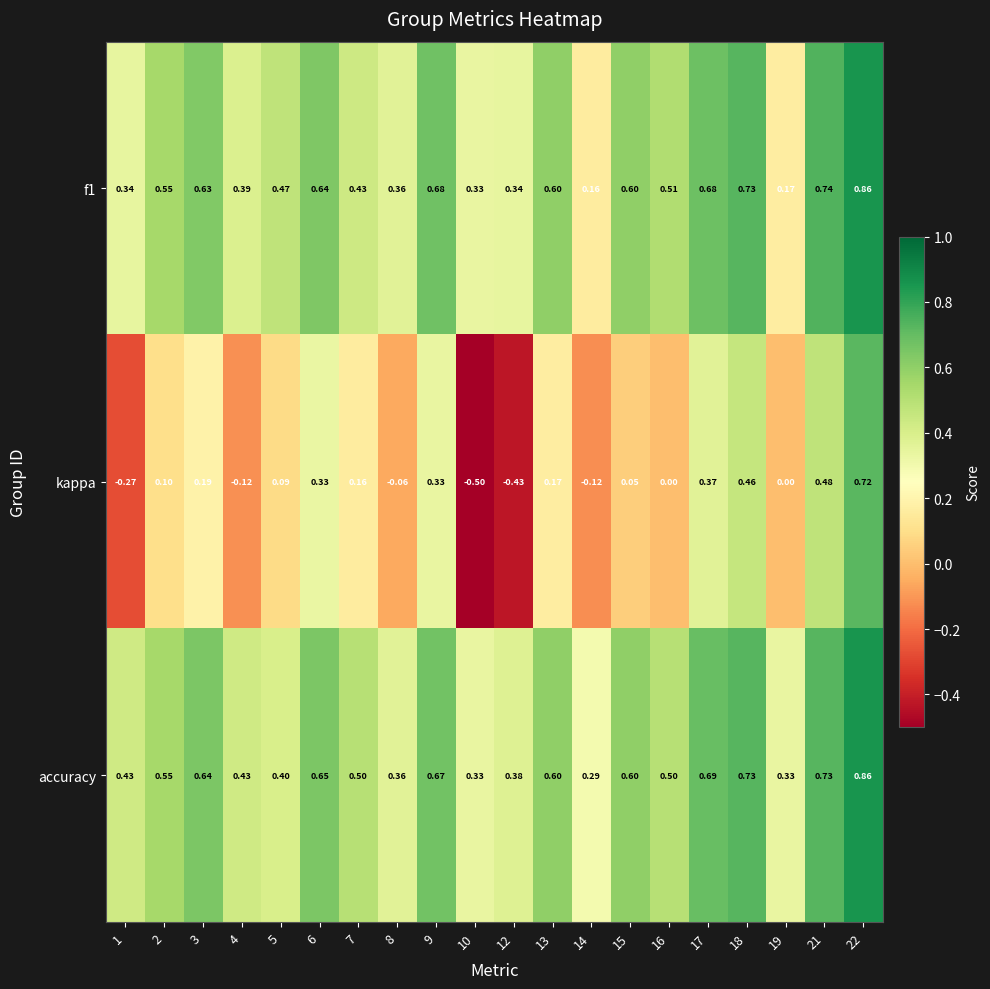

Which series has the largest total across all categories?

accuracy